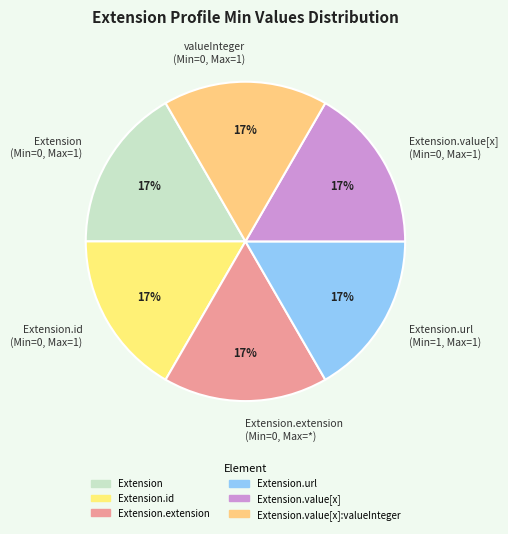

Is there any slice that represents more than half of the pie?

No